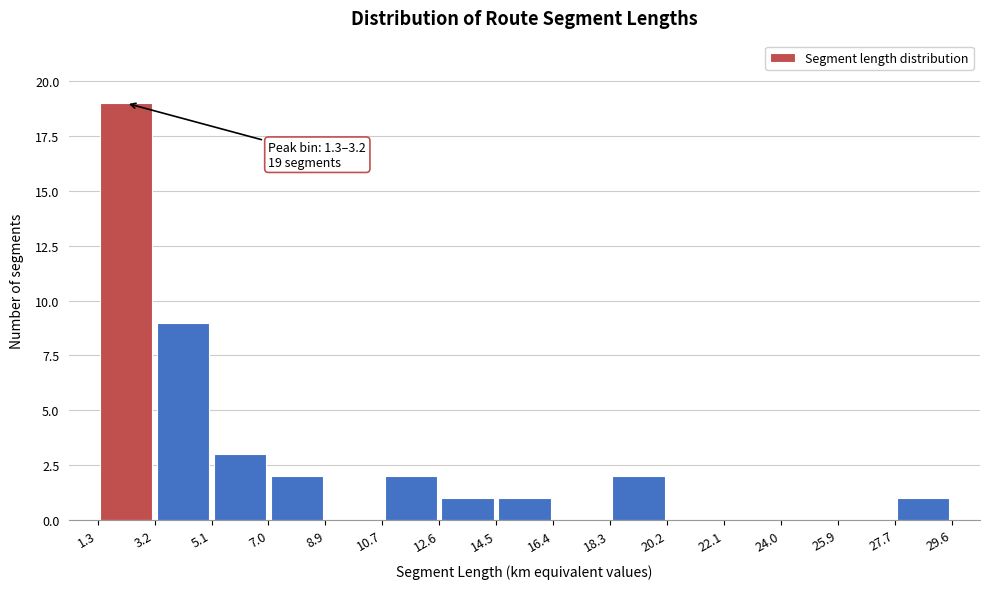

Which range on the x-axis has the tallest bar?

1.3 to 3.2